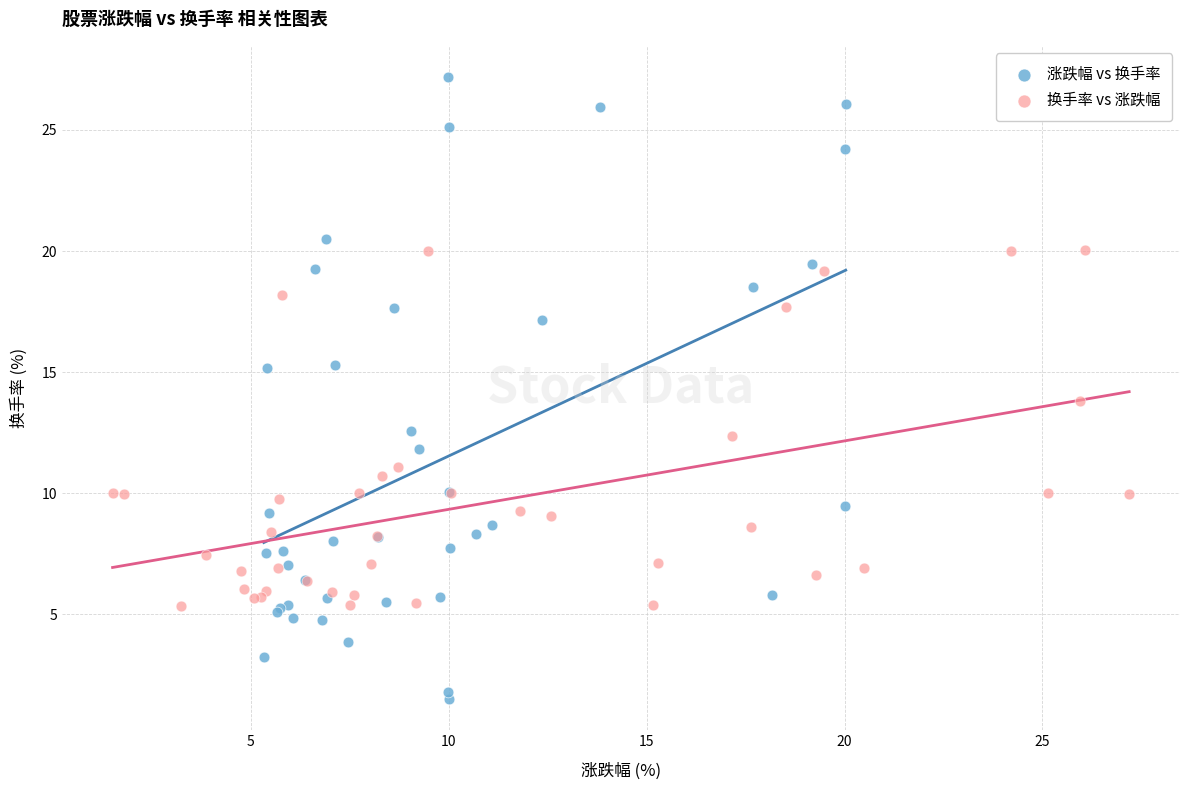

Which series reaches the maximum Y coordinate?

涨跌幅 vs 换手率